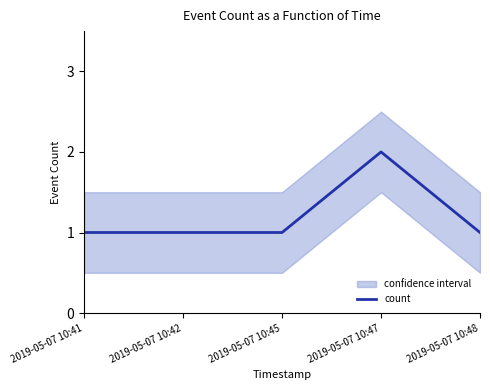

How many values exceed 1?

1